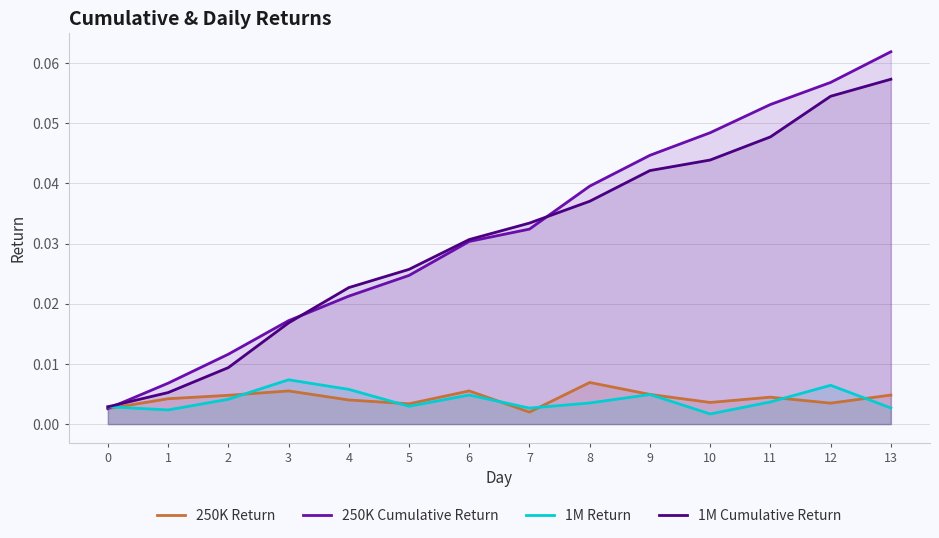

Rank the series at 10 from lowest to highest value.

1M Return, 250K Return, 1M Cumulative Return, 250K Cumulative Return